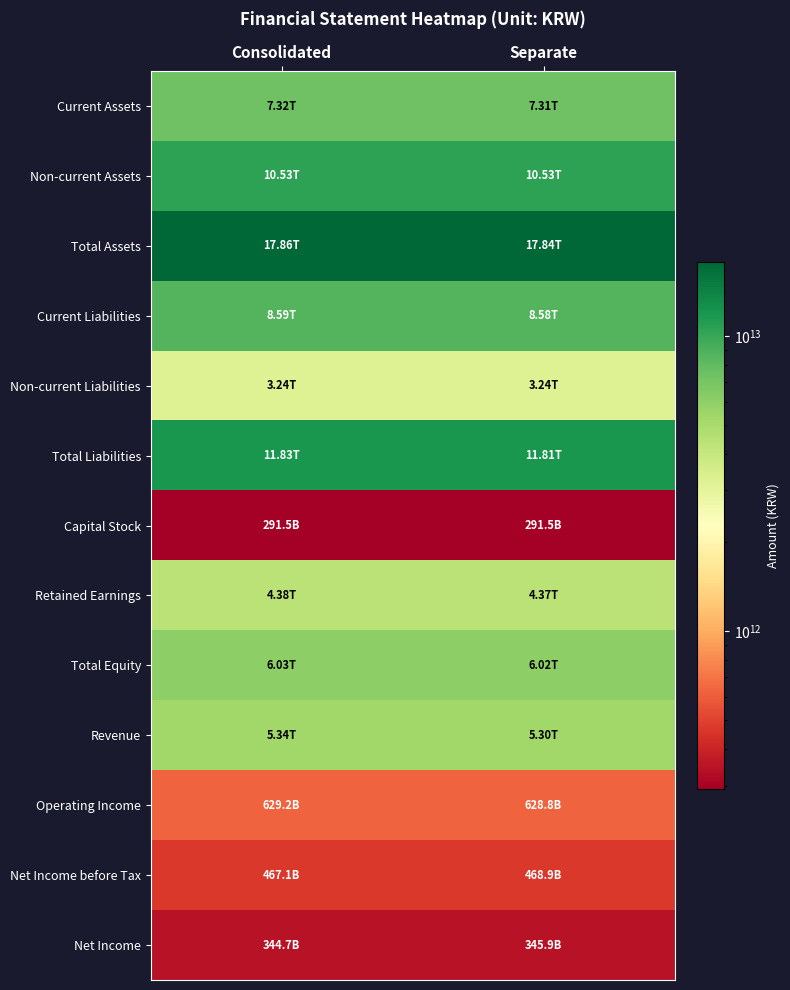

Which category has the lowest value across all series?

Consolidated